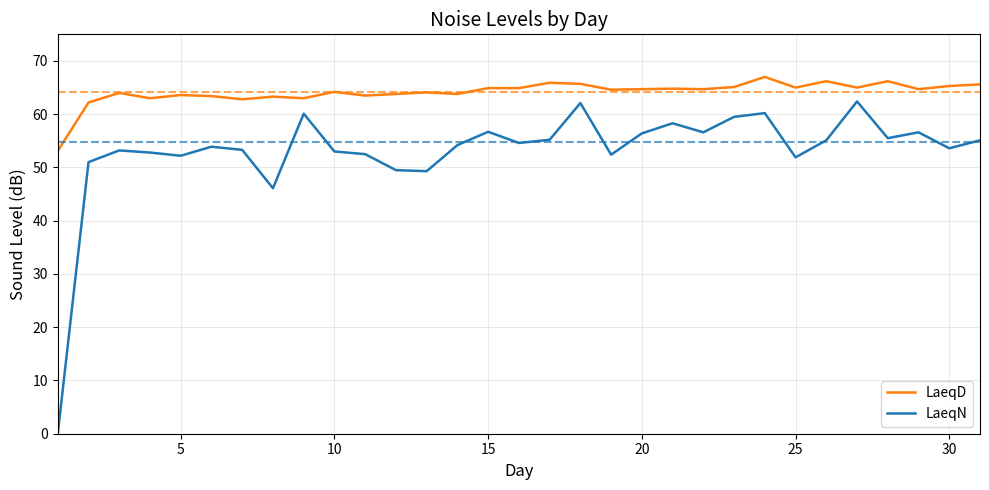

What is the highest value of the LaeqN series?

62.4